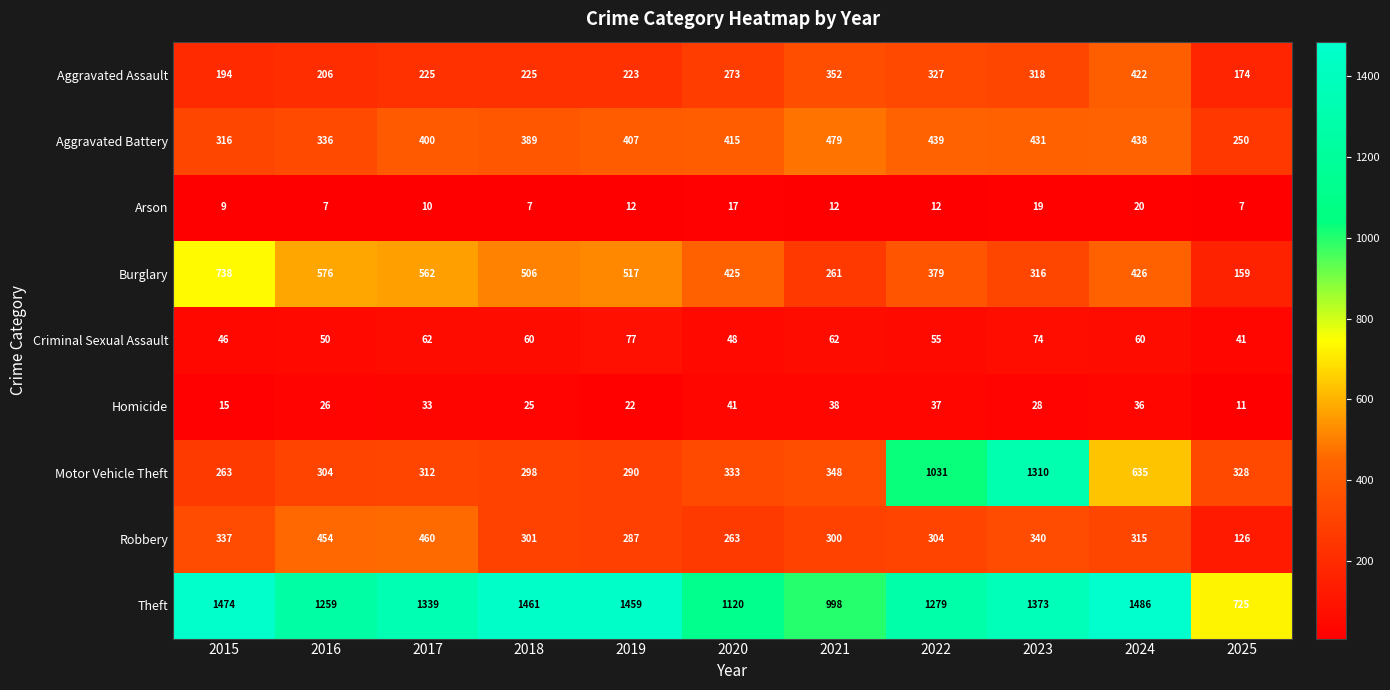

At which label does Aggravated Assault reach its minimum?

2025